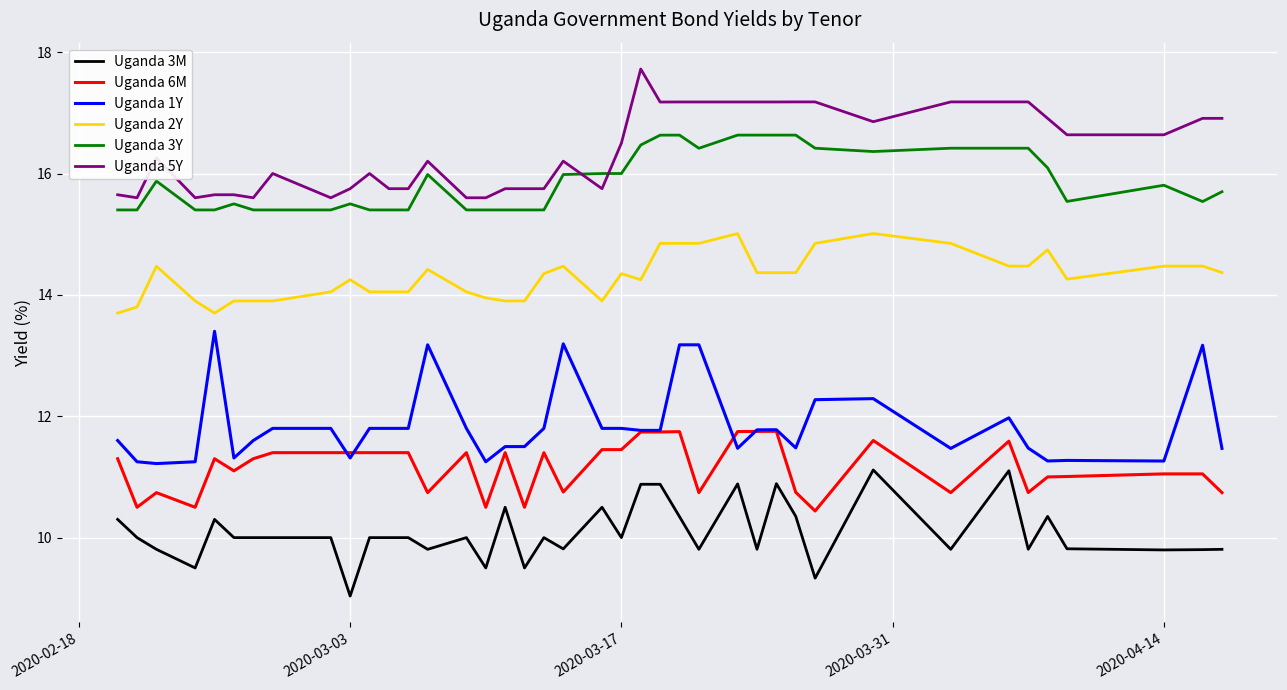

Which series has the largest total across all categories?

Uganda 5Y